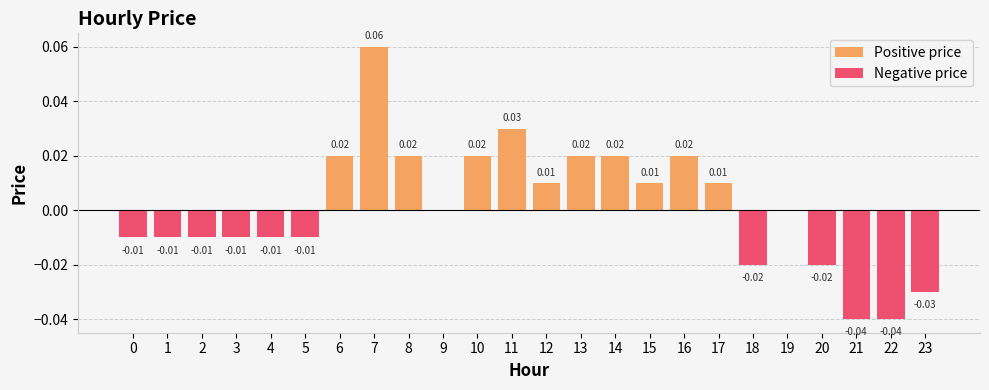

How many groups of bars are there?

24